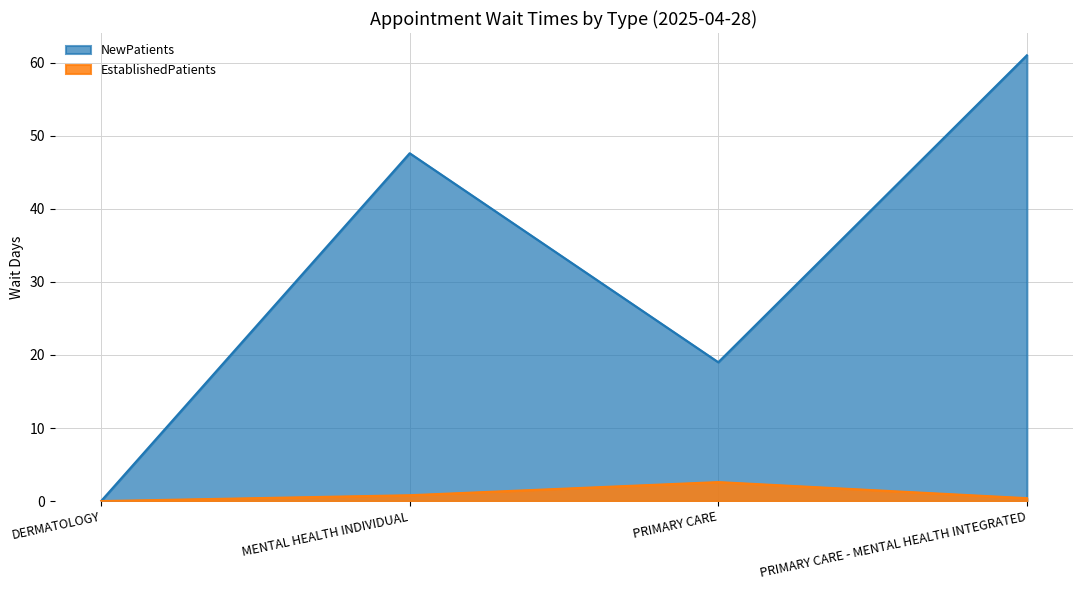

Rank the series by their maximum value, from highest to lowest.

NewPatients, EstablishedPatients